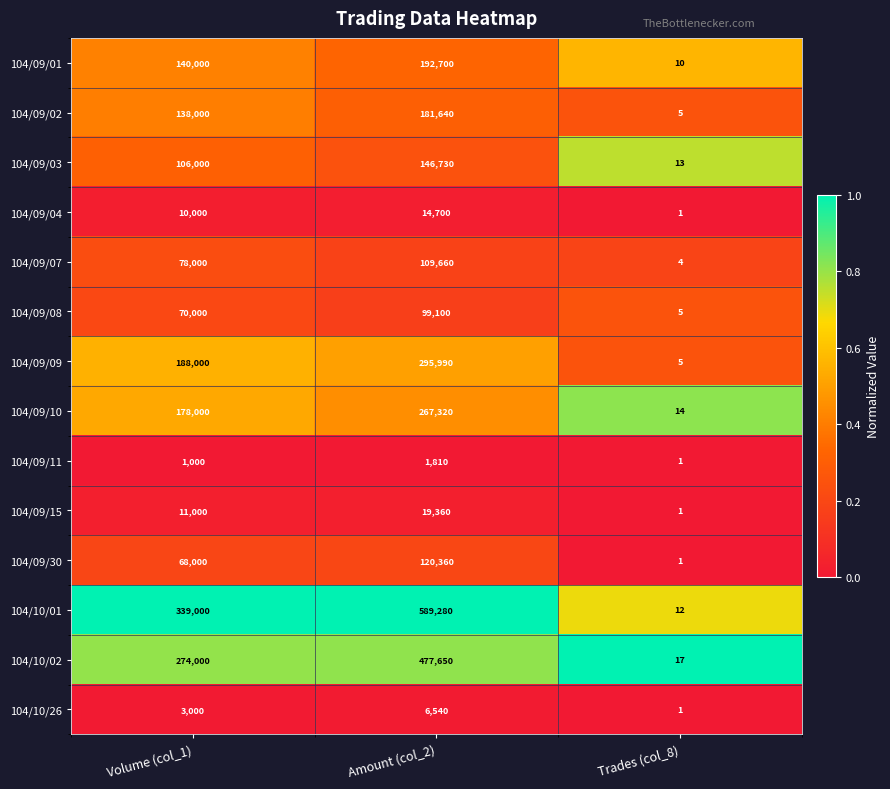

What is the difference between the highest and lowest values at Amount (col_2)?

587470